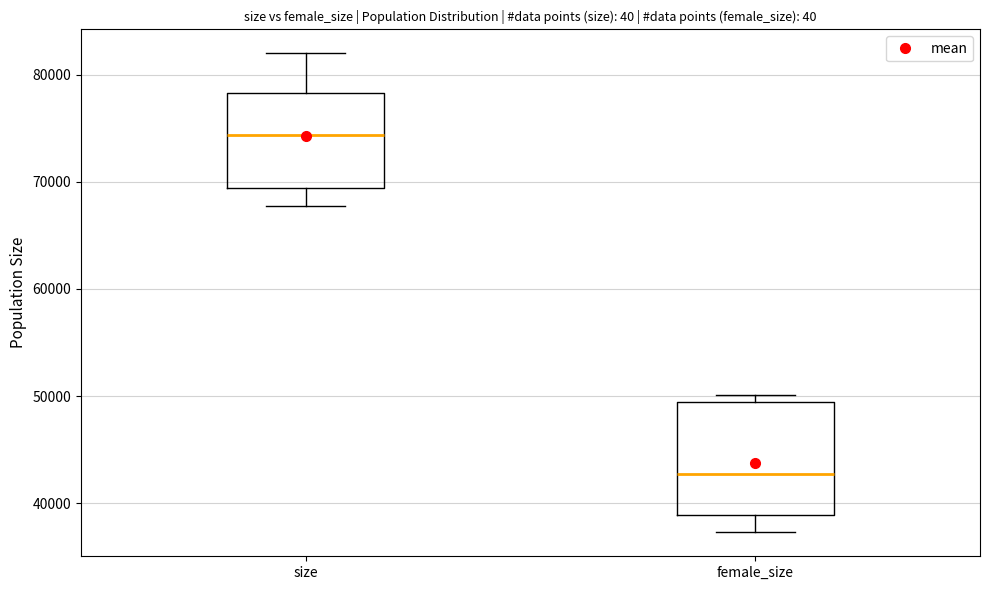

Where is the upper edge of the box for size on the y-axis? The values are not printed on the chart, so give them approximately, as read against the axis.

78000